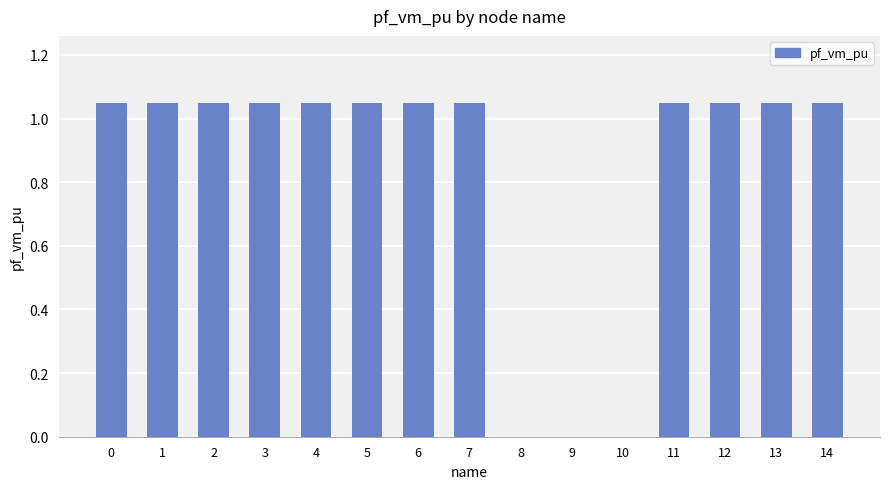

What is the sum of all values?

12.6